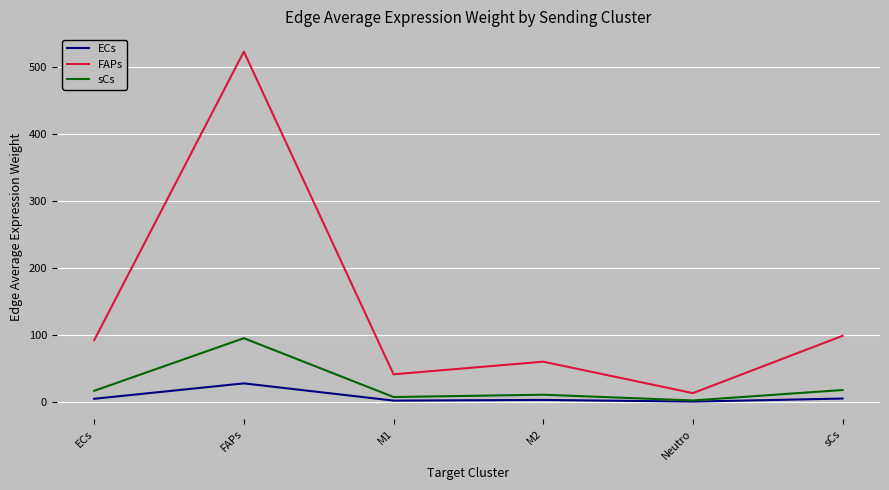

How many lines are shown in the chart?

3